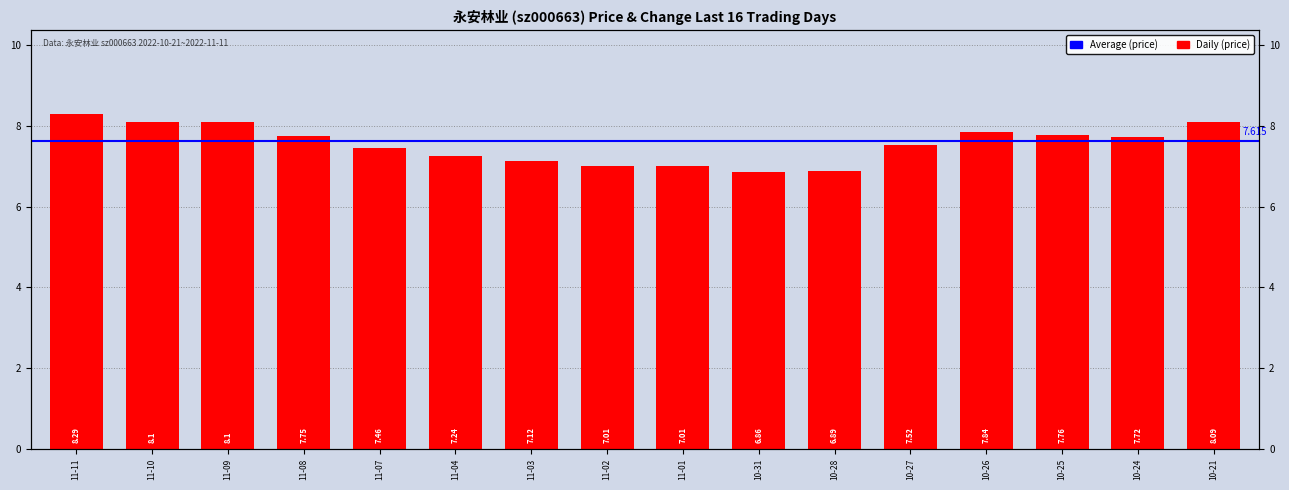

Reading left to right, what are all the values shown in this chart?

8.3	8.1	8.1	7.8	7.5	7.2	7.1	7.0	7.0	6.9	6.9	7.5	7.8	7.8	7.7	8.1